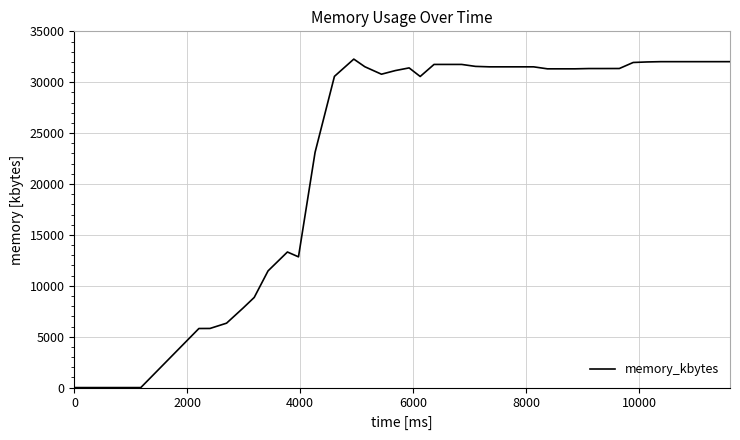

What is the difference between the maximum and minimum values?

32272